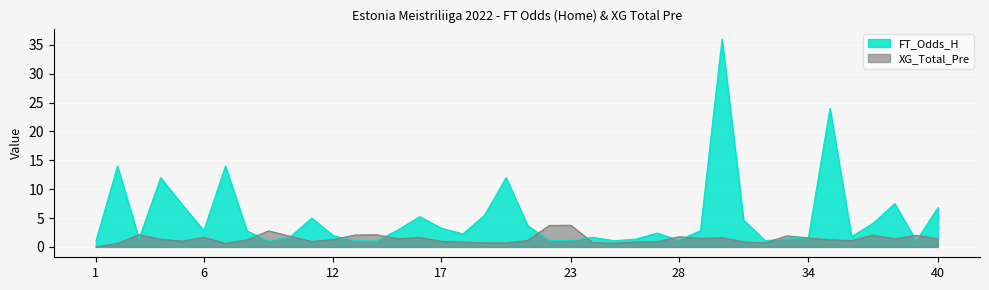

After their last crossing, which series has the higher values: FT_Odds_H or XG_Total_Pre?

FT_Odds_H